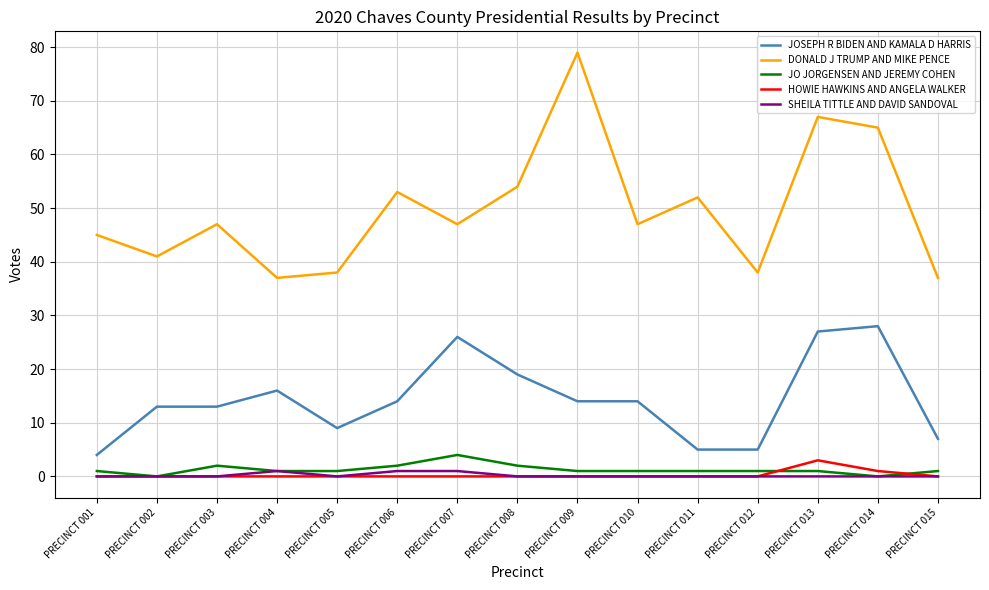

Which series has the widest spread of values?

DONALD J TRUMP AND MIKE PENCE